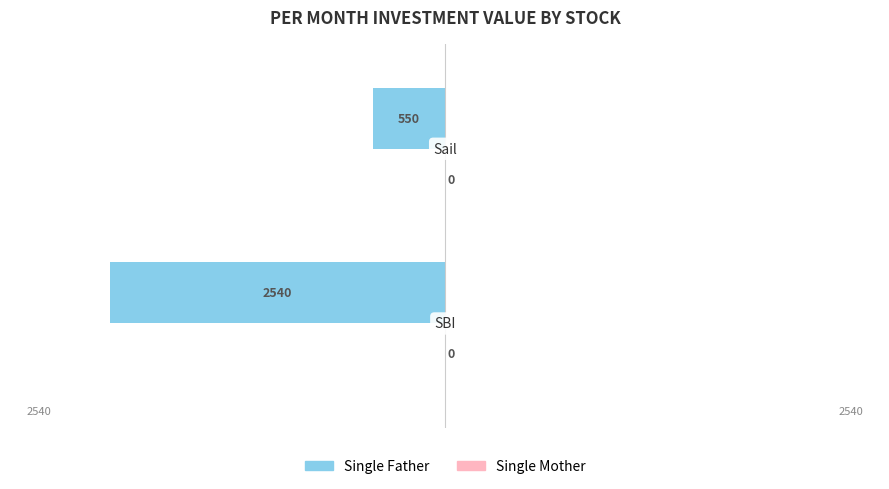

How many bars are there in total?

2